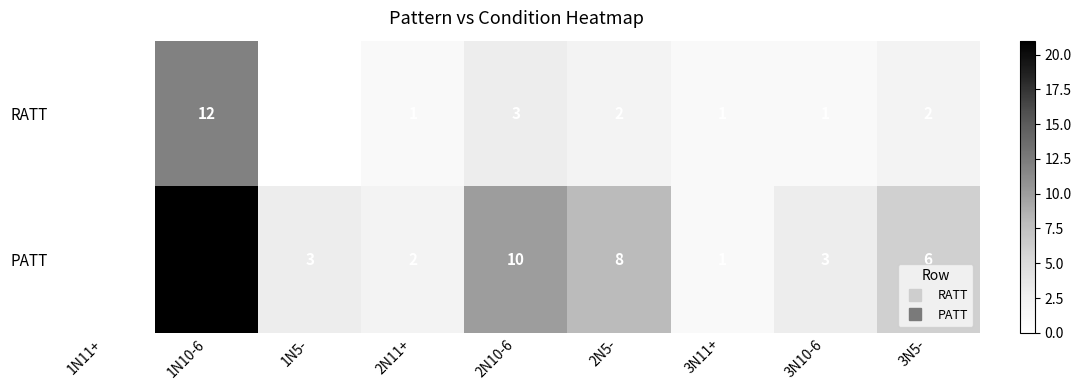

The RATT series shows 1 at 3N10-6. True or false?

True